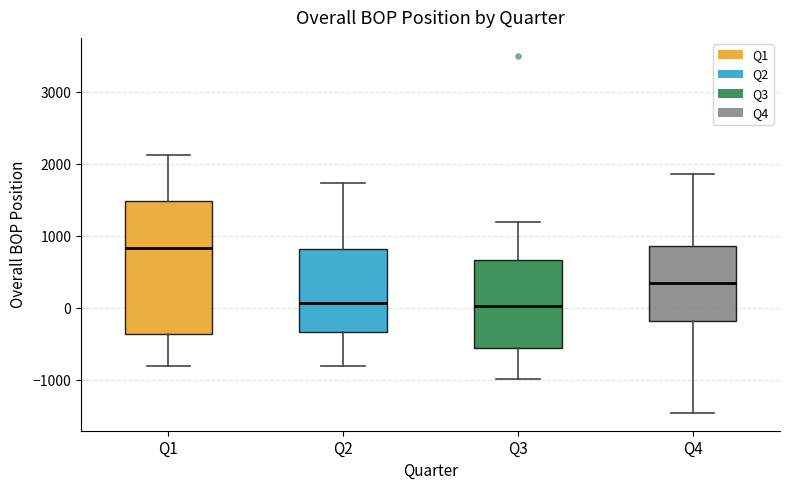

Which box's median line is the highest?

Q1